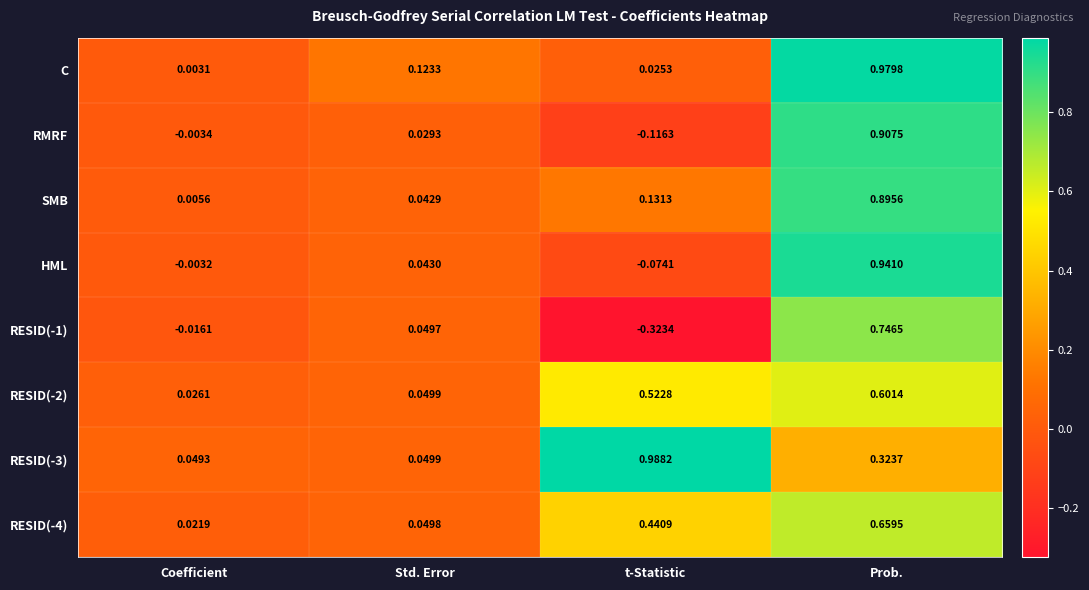

Which series changed the most between Std. Error and Prob.?

HML